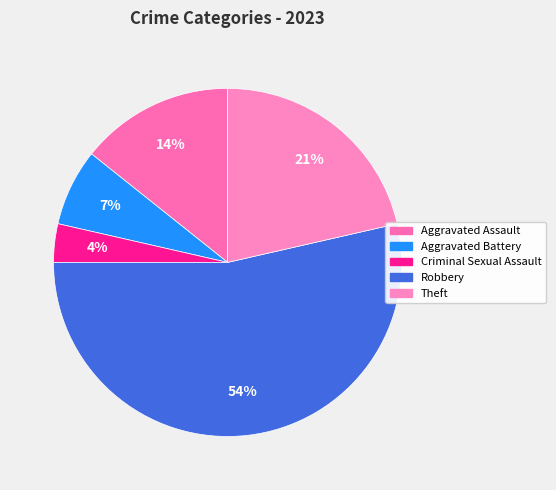

Which slice is the smallest?

Criminal Sexual Assault